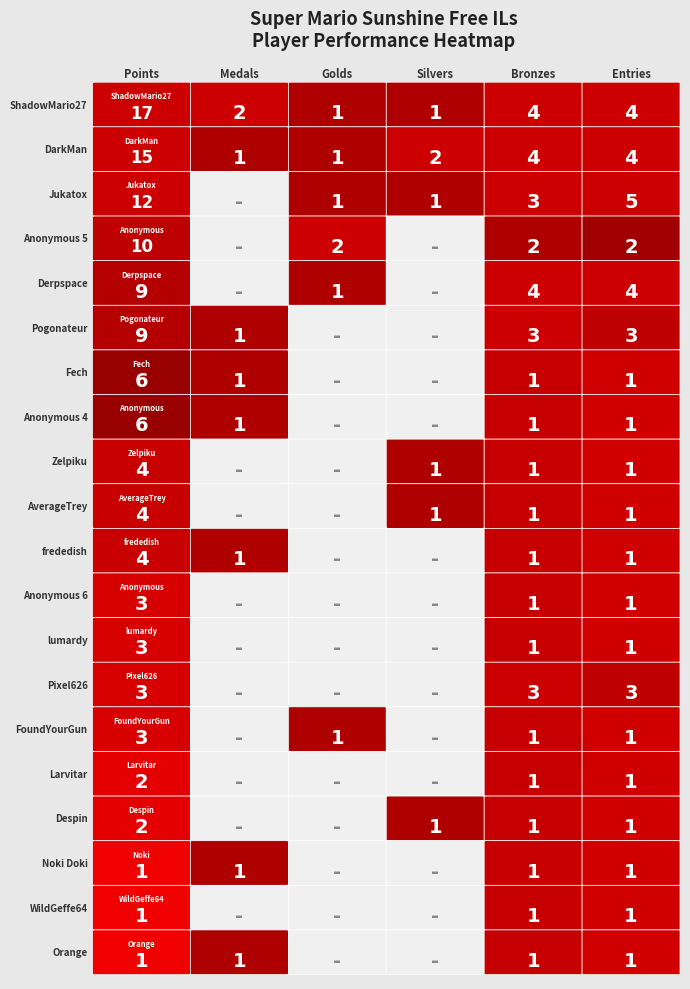

List the series in order of their peak value, highest first.

ShadowMario27, DarkMan, Jukatox, Anonymous 5, Derpspace, Pogonateur, Fech, Anonymous 4, Zelpiku, AverageTrey, frededish, Anonymous 6, lumardy, Pixel626, FoundYourGun, Larvitar, Despin, Noki Doki, WildGeffe64, Orange